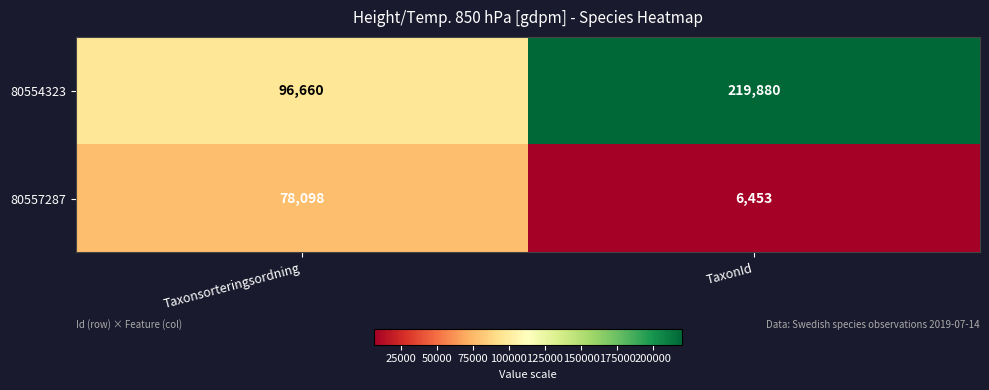

What is the minimum value shown in the chart?

6453